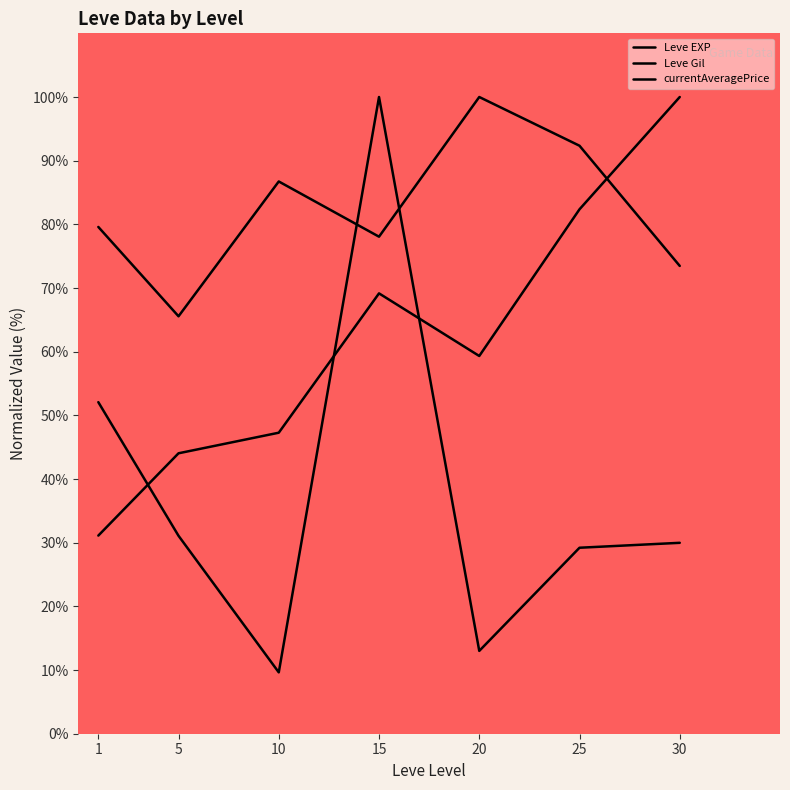

How many lines are shown in the chart?

3